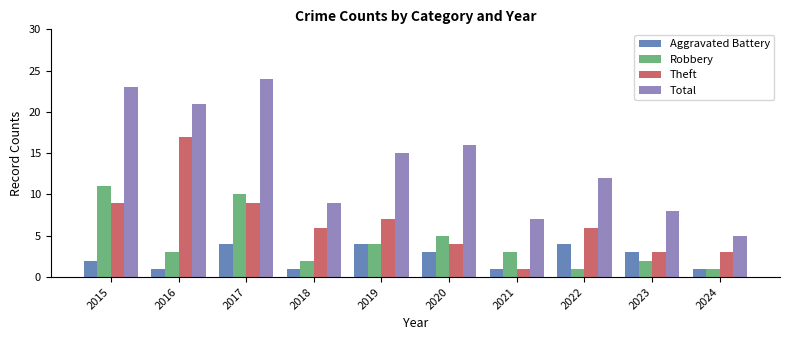

Reading left to right, extract all data points from this chart.

Aggravated Battery: 2	1	4	1	4	3	1	4	3	1
Robbery: 11	3	10	2	4	5	3	1	2	1
Theft: 9	17	9	6	7	4	1	6	3	3
Total: 23	21	24	9	15	16	7	12	8	5